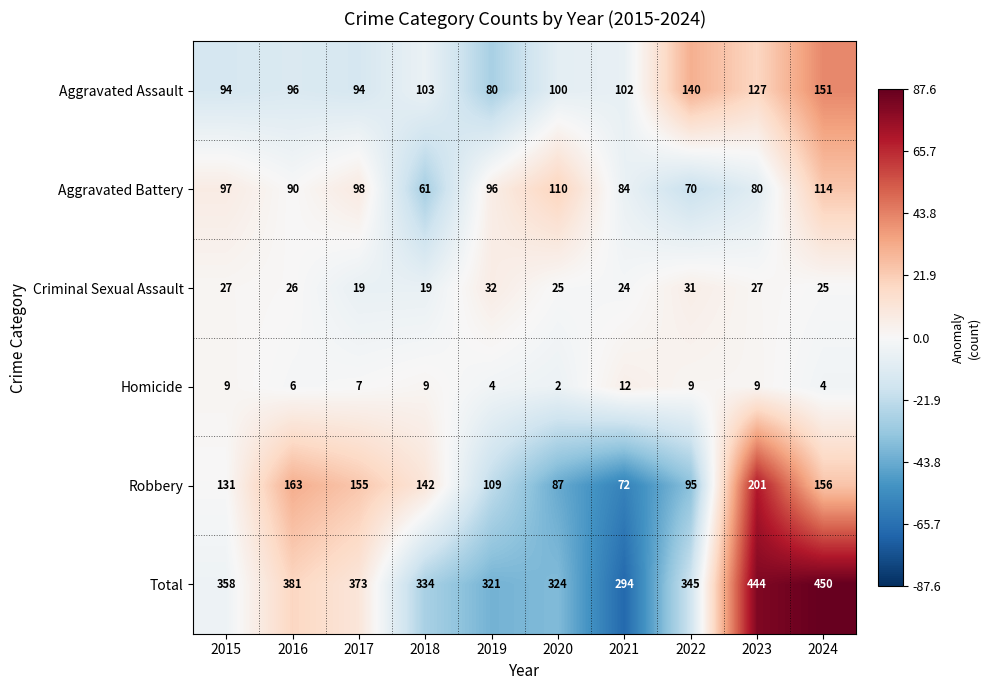

What is the maximum value shown in the chart?

450